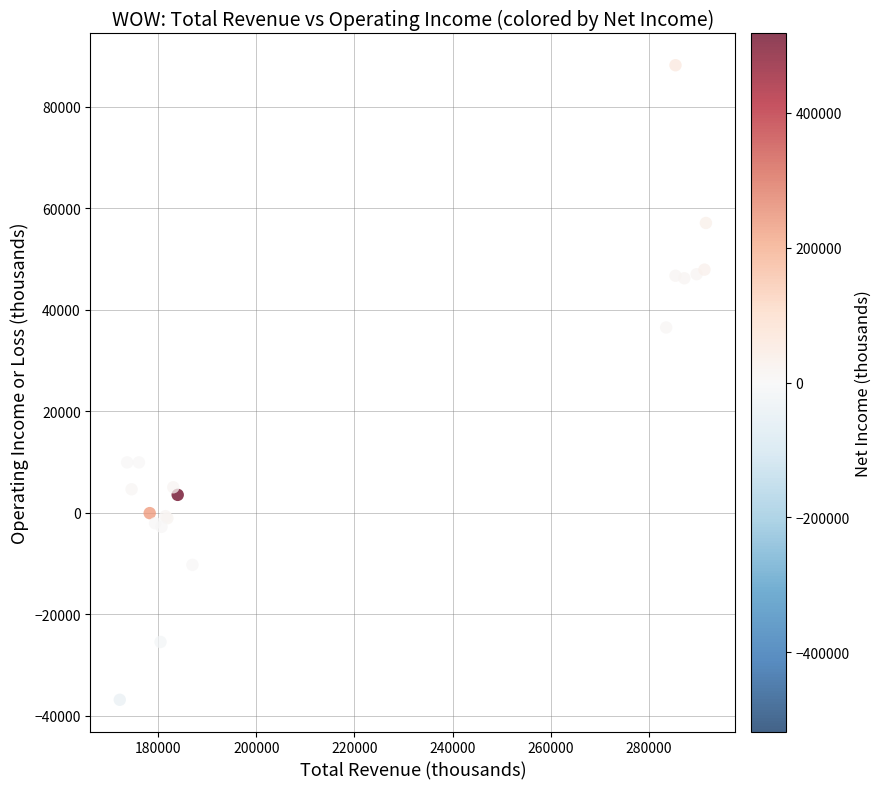

What Y value in the scatter plot is closest to 25650?

36500